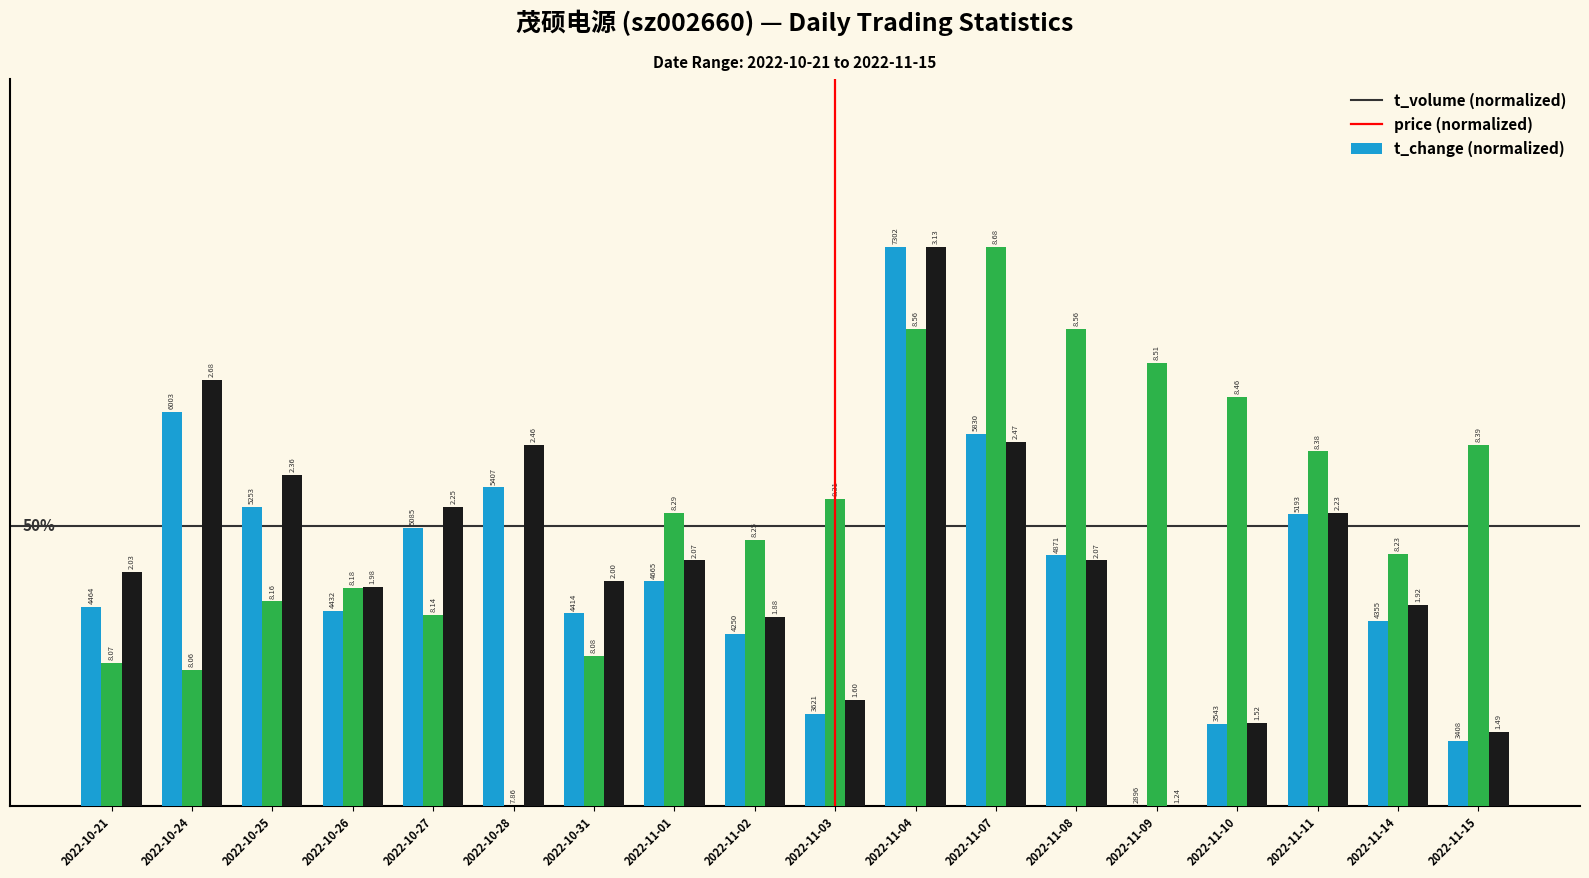

Are the bars horizontal?

No